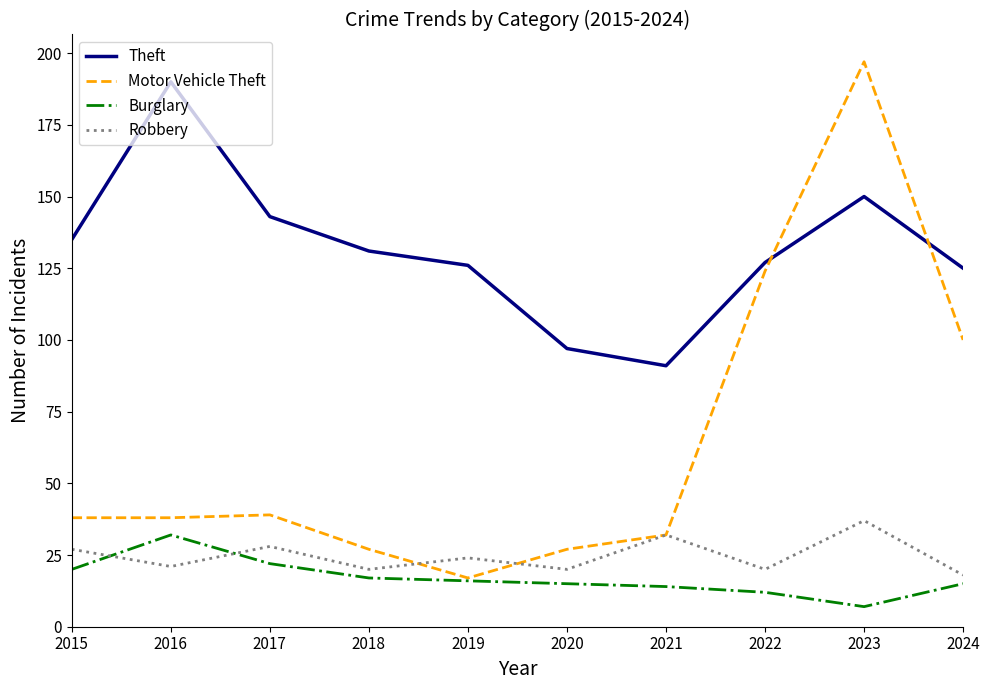

What is the total value across all series at 2015?

220